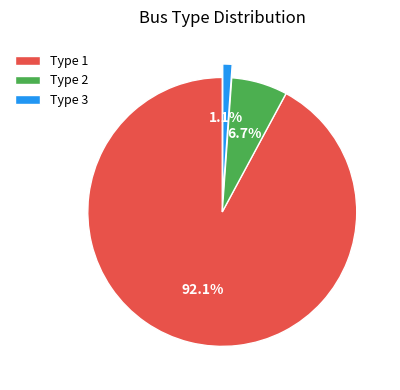

Combined, what portion of the pie is Type 3 and Type 1?

93.3%